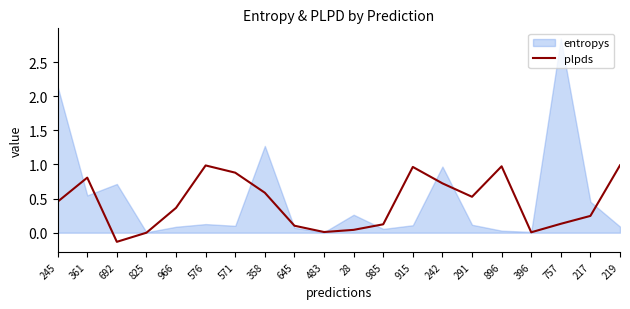

The value of plpds at 242 is 0.2. True or false?

False